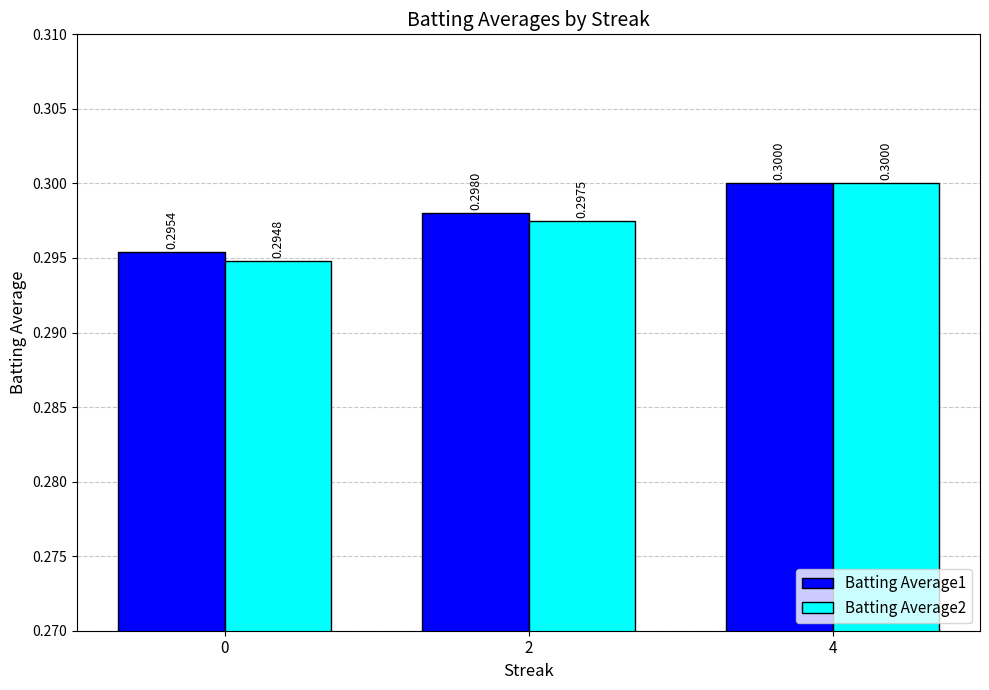

Reading left to right, what are all the values shown in this chart?

Batting Average1: 0=0.3	2=0.3	4=0.3
Batting Average2: 0=0.3	2=0.3	4=0.3